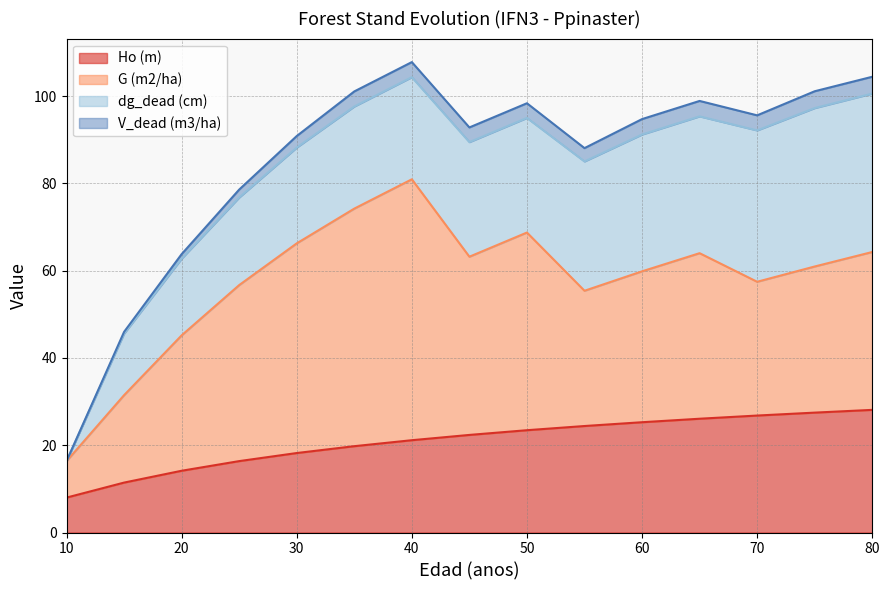

Reading right to left, transcribe all the data shown in this chart.

Ho (m): 80=28.1	75=27.5	70=26.8	65=26.1	60=25.3	55=24.4	50=23.4	45=22.4	40=21.1	35=19.8	30=18.2	25=16.4	20=14.2	15=11.4	10=8.0
G (m2/ha): 80=36.2	75=33.5	70=30.6	65=37.9	60=34.6	55=31.0	50=45.3	45=40.8	40=59.8	35=54.4	30=48.0	25=40.3	20=31.0	15=20.0	10=8.3
dg_dead (cm): 80=36.3	75=36.3	70=34.7	65=31.4	60=31.4	55=29.6	50=26.3	45=26.3	40=23.4	35=23.4	30=21.9	25=20.1	20=17.6	15=14.1	10=0.0
V_dead (m3/ha): 80=3.9	75=3.9	70=3.5	65=3.5	60=3.5	55=3.0	50=3.4	45=3.4	40=3.5	35=3.5	30=2.6	25=1.8	20=1.0	15=0.4	10=0.0